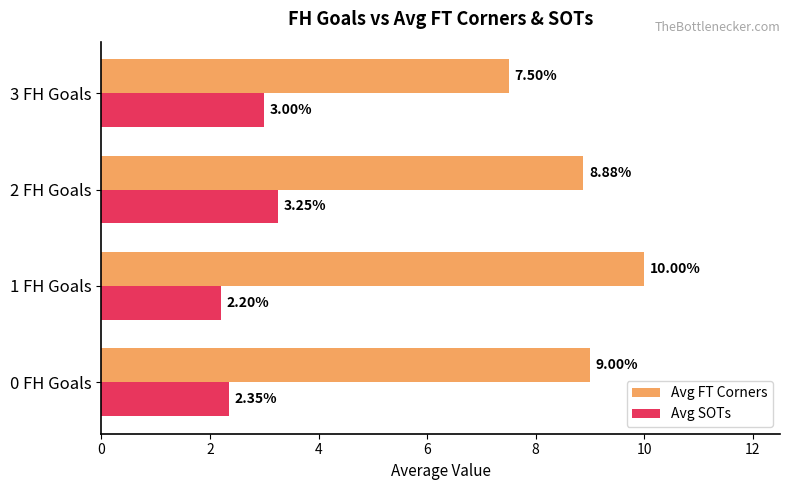

Rank the series at 1 FH Goals from lowest to highest value.

Avg SOTs, Avg FT Corners